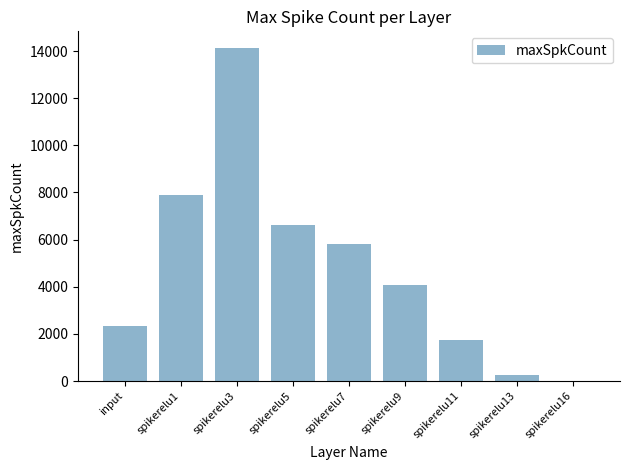

What is the sum of all values?

42884